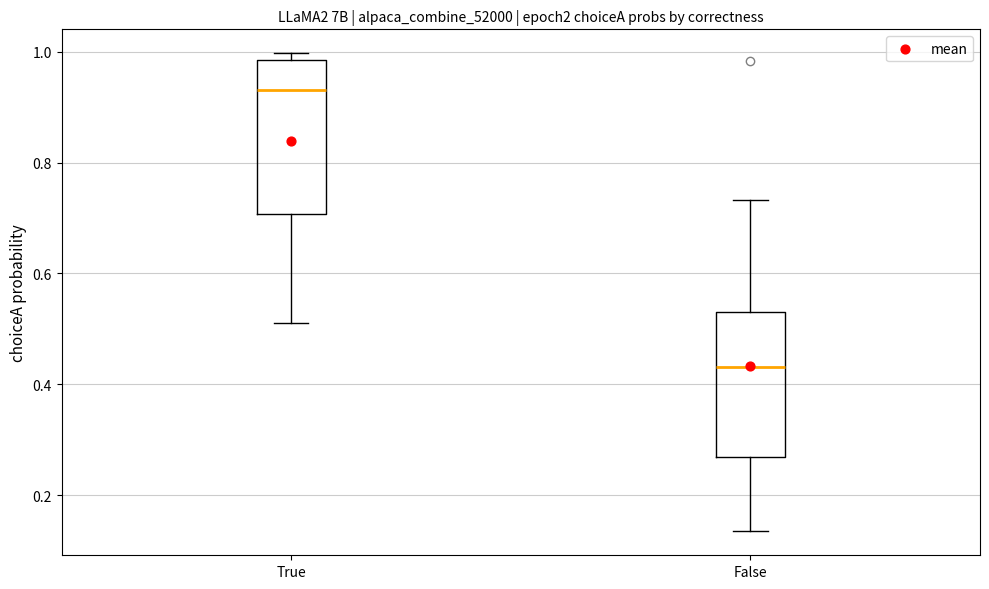

Reading left to right, transcribe this box plot: for each box, give where its median line is, the range the box spans, and where its two whiskers end, as read against the y-axis. The values are not printed on the chart, so give them approximately, as read against the axis.

True: median 0.94, box 0.70 to 0.98, whiskers 0.52 to 1.00
False: median 0.44, box 0.26 to 0.54, whiskers 0.14 to 0.74